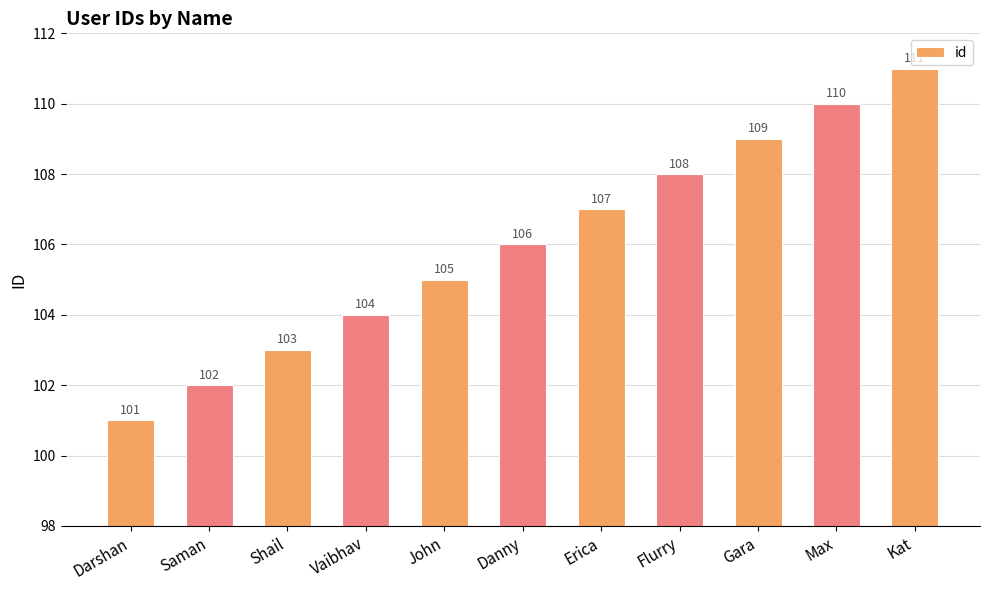

Count the values in the range 103 to 109.

7